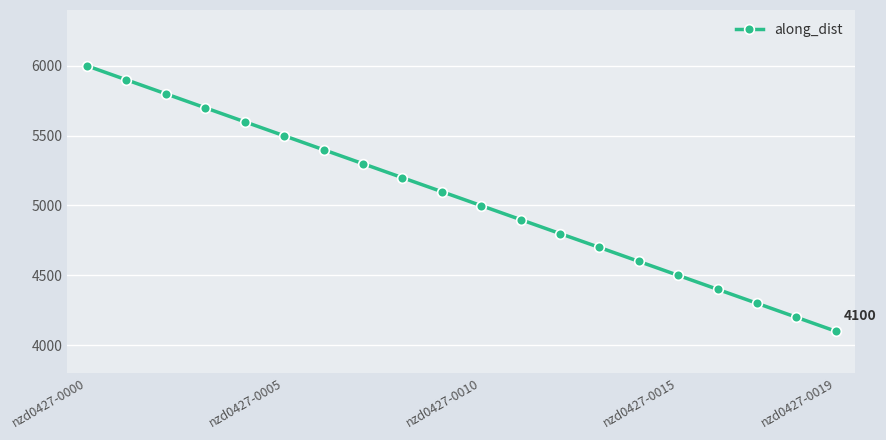

What is the value of the 3rd point from the left?

5799.0